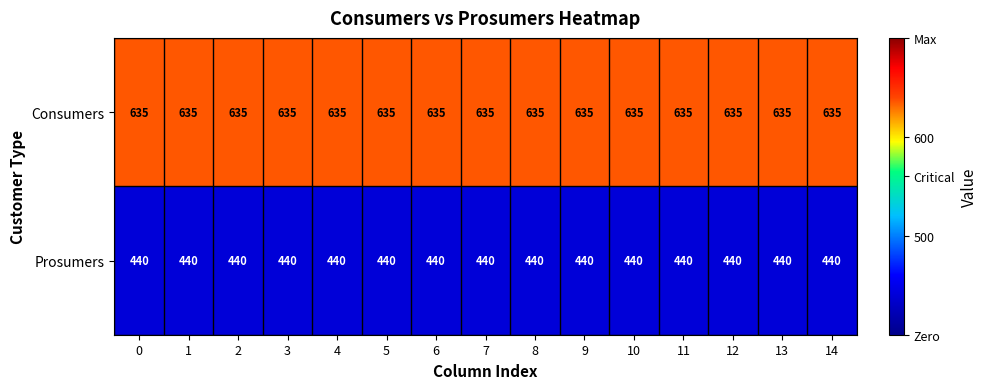

What is the spread (max minus min) of values at 5?

195